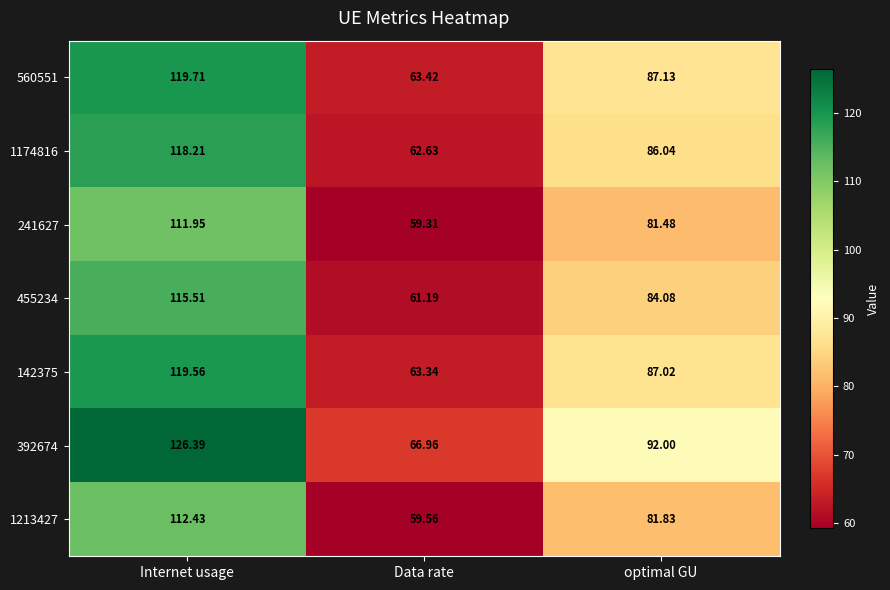

Where does the 1174816 series first go above 86?

Internet usage